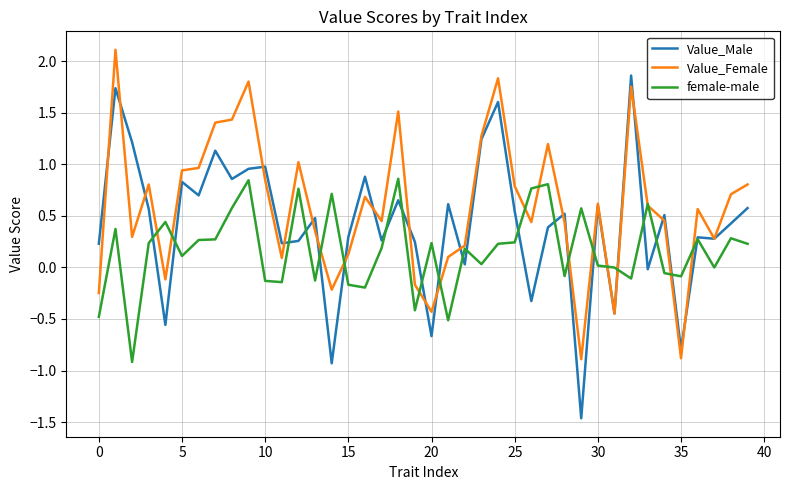

Which series has the largest range (max minus min)?

Value_Male